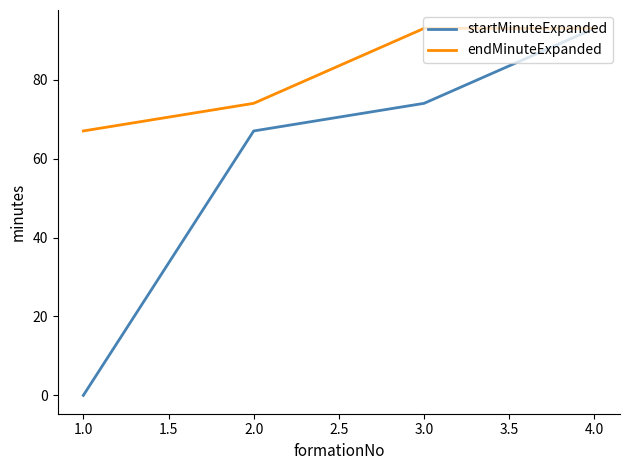

True or false: endMinuteExpanded has a value of 55 at 2.0.

False